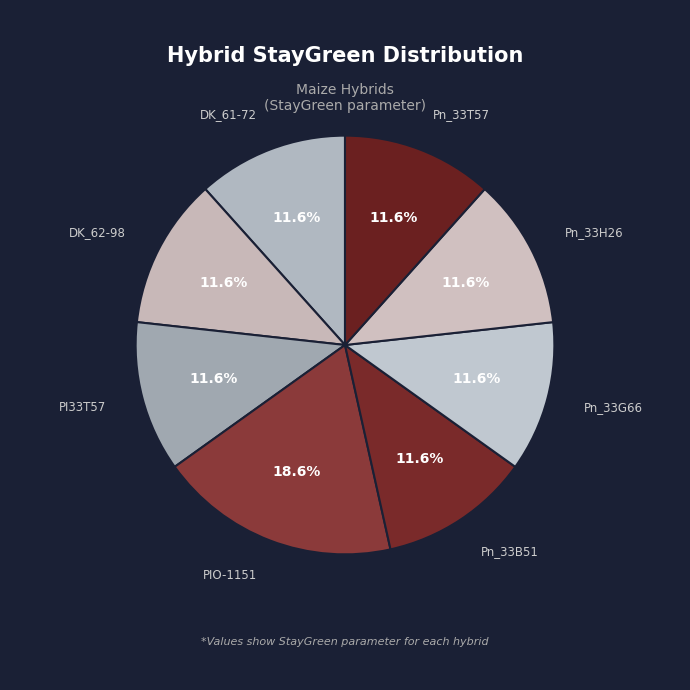

Is there any slice that represents more than half of the pie?

No